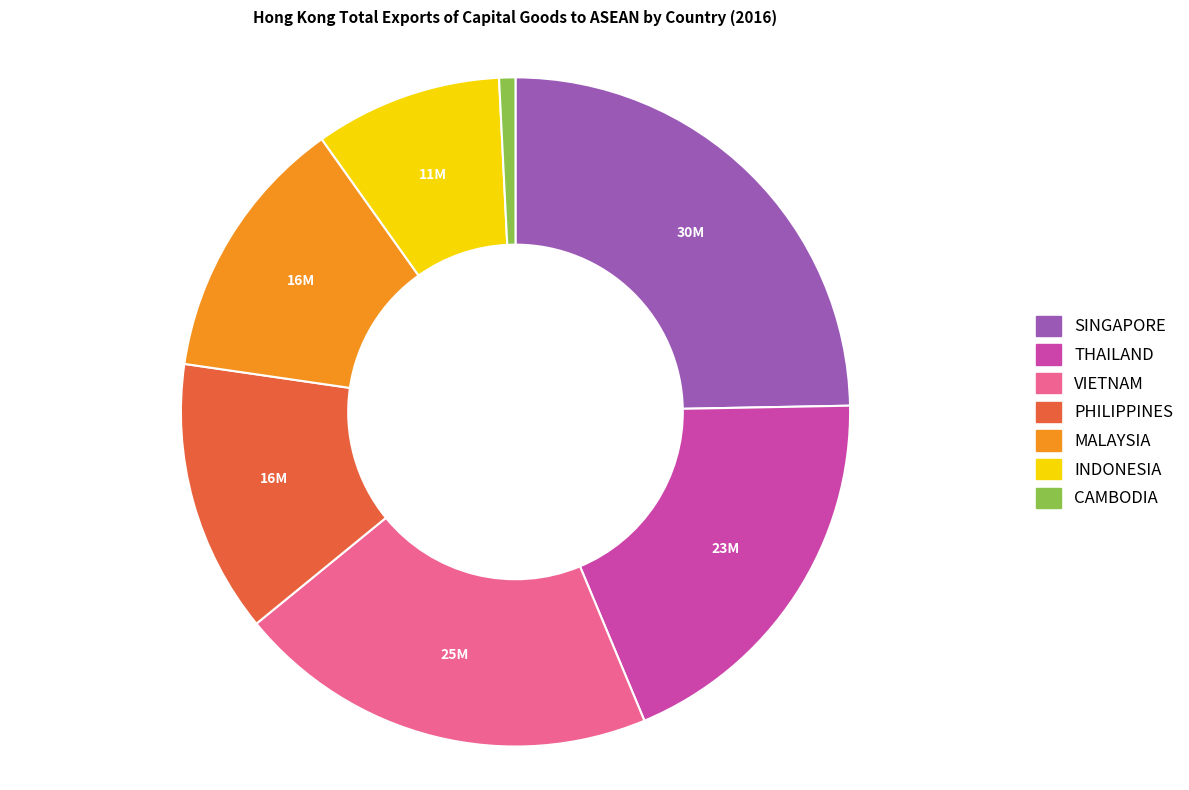

Does any single category account for the majority?

No